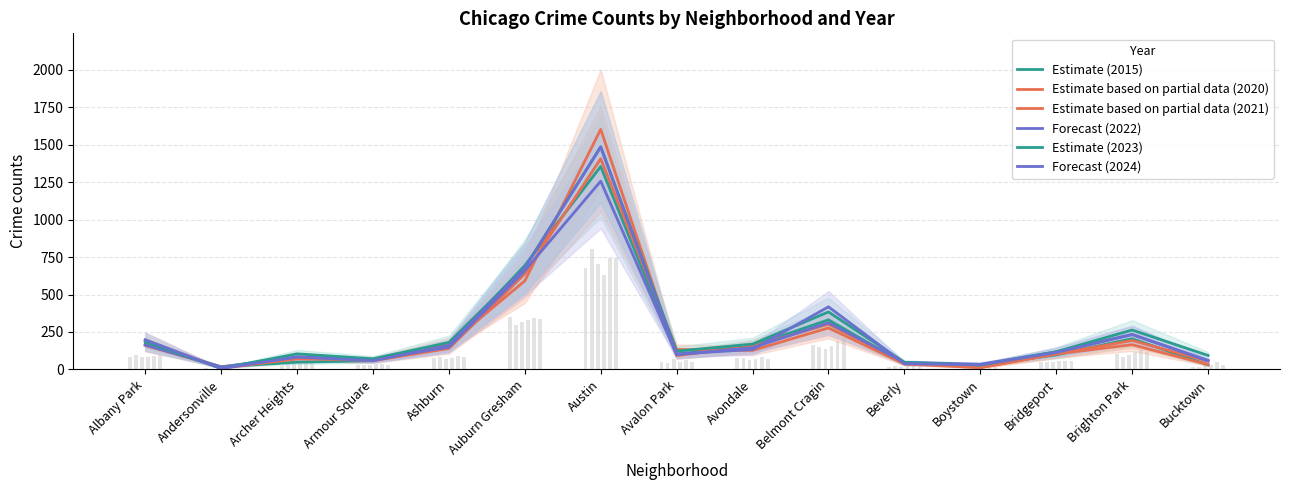

Reading right to left, what are all the values shown in this chart?

Estimate (2015): 30	205	97	29	38	331	158	102	1355	694	157	58	48	17	169
Estimate based on partial data (2020): 32	165	103	12	45	302	155	92	1603	591	168	65	70	8	195
Estimate based on partial data (2021): 55	193	103	12	36	277	127	133	1407	638	140	58	77	17	160
Forecast (2022): 60	234	117	35	47	311	145	99	1257	659	149	66	83	17	163
Estimate (2023): 93	263	118	29	47	384	169	122	1486	680	180	71	104	7	185
Forecast (2024): 57	232	113	31	38	418	133	102	1486	677	160	58	83	6	198